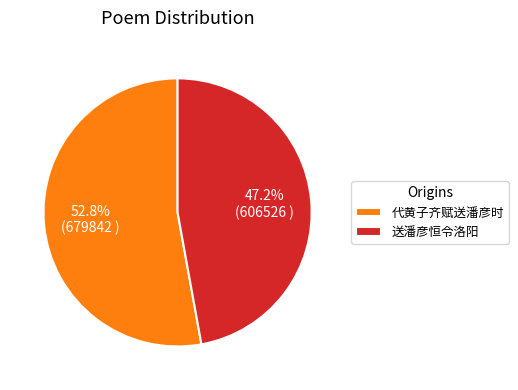

What is the majority slice?

代黄子齐赋送潘彦时